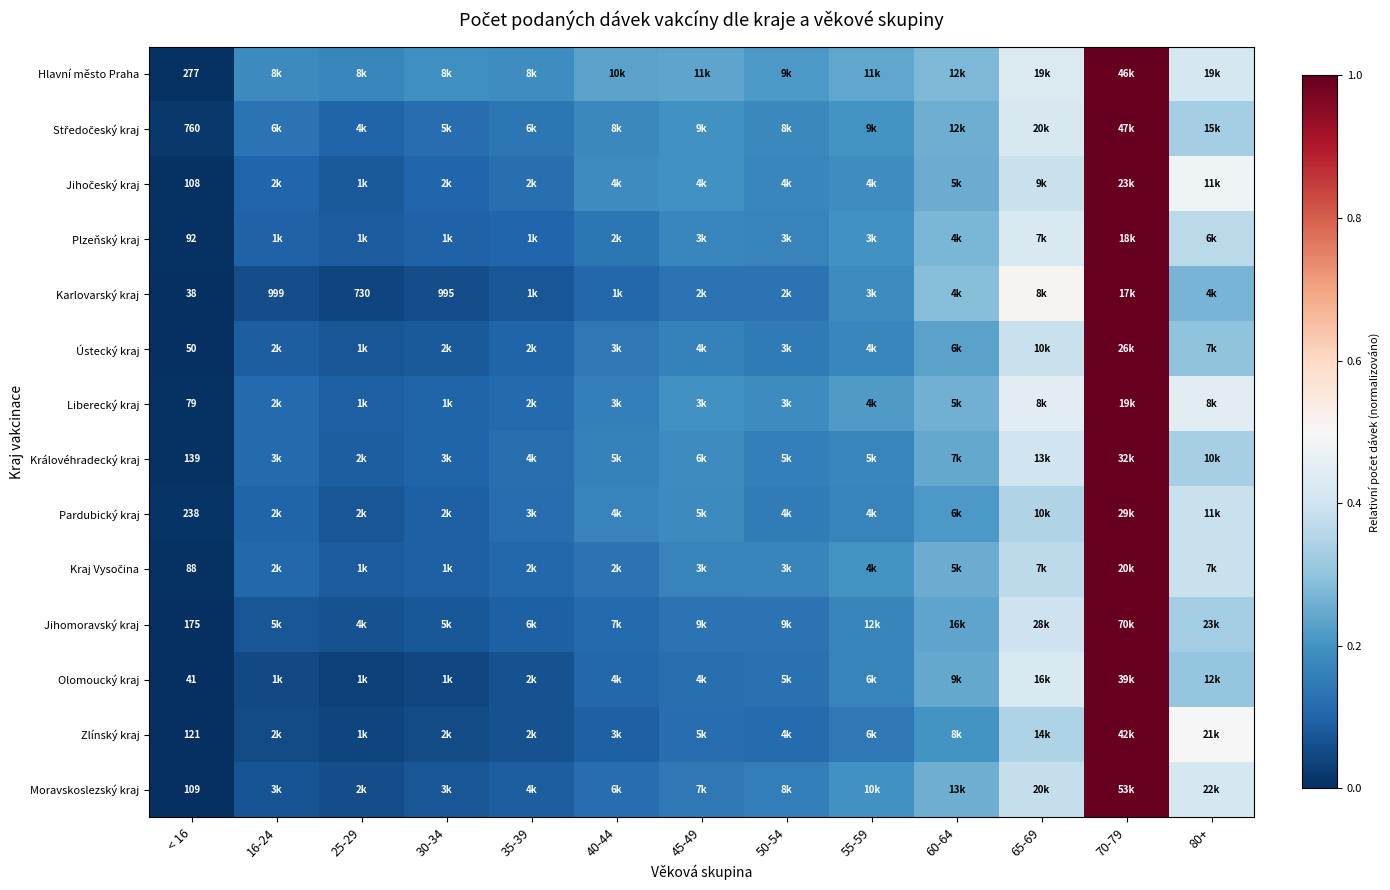

What is the total value across all series at 80+?

5.3